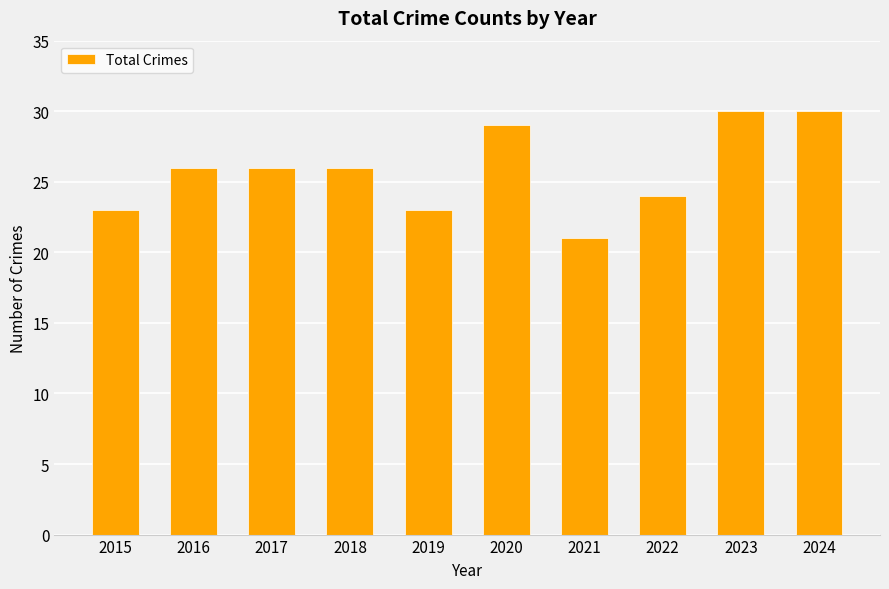

The value at 2020 is 29. True or false?

True